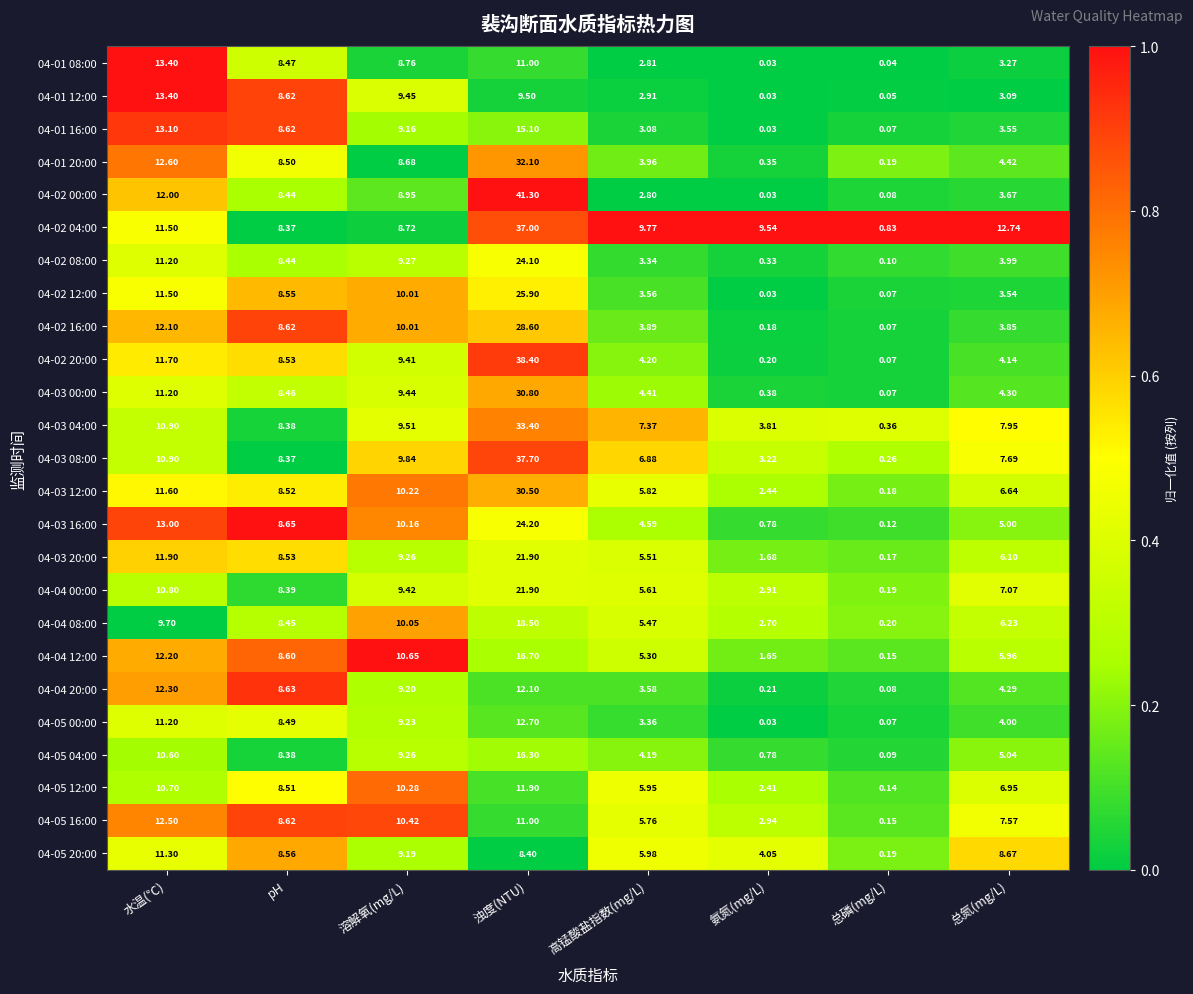

At which label is 04-04 20:00 closest to 6?

总氮(mg/L)